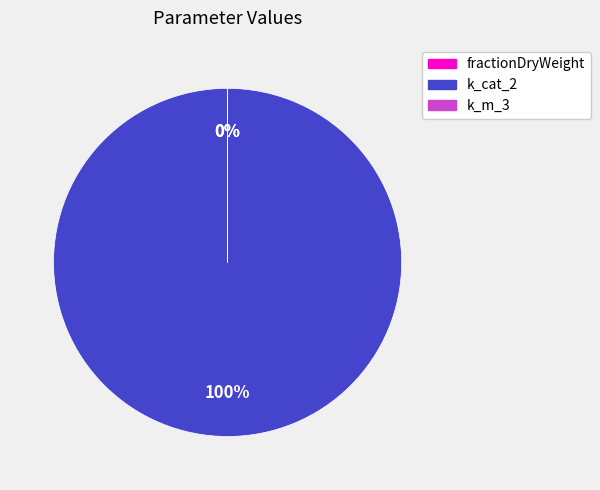

Does any single category account for the majority?

Yes